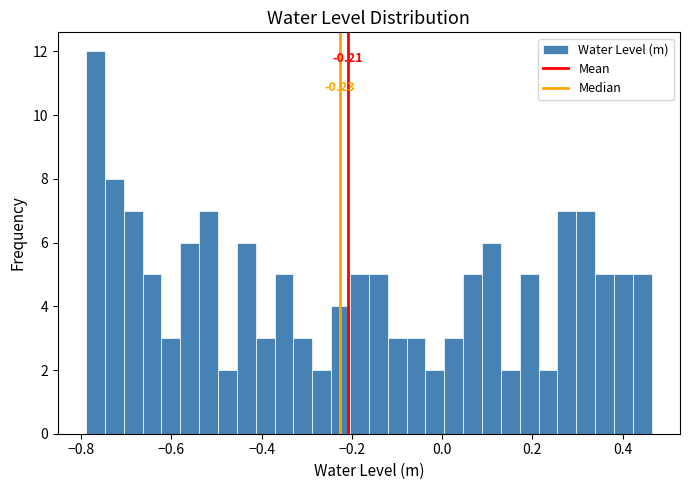

Around what value on the x-axis is the tallest bar? Give the approximate position of its centre, as read against the axis.

-0.76